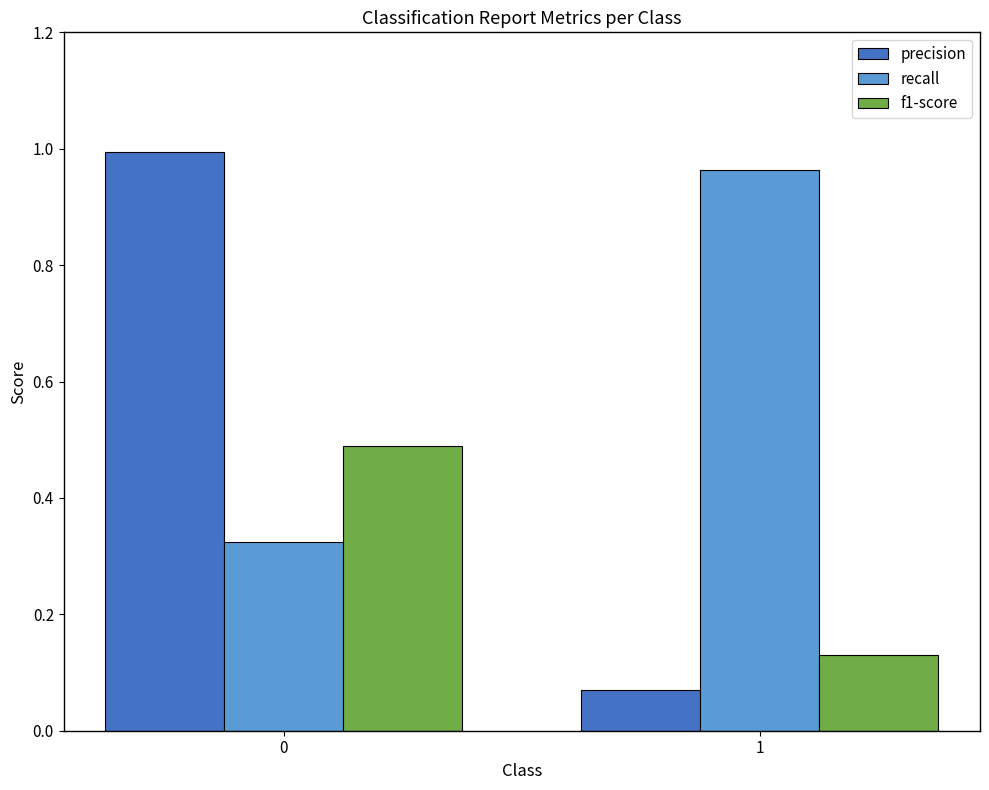

Is the value of precision at 1 greater than the value of recall at 0?

No